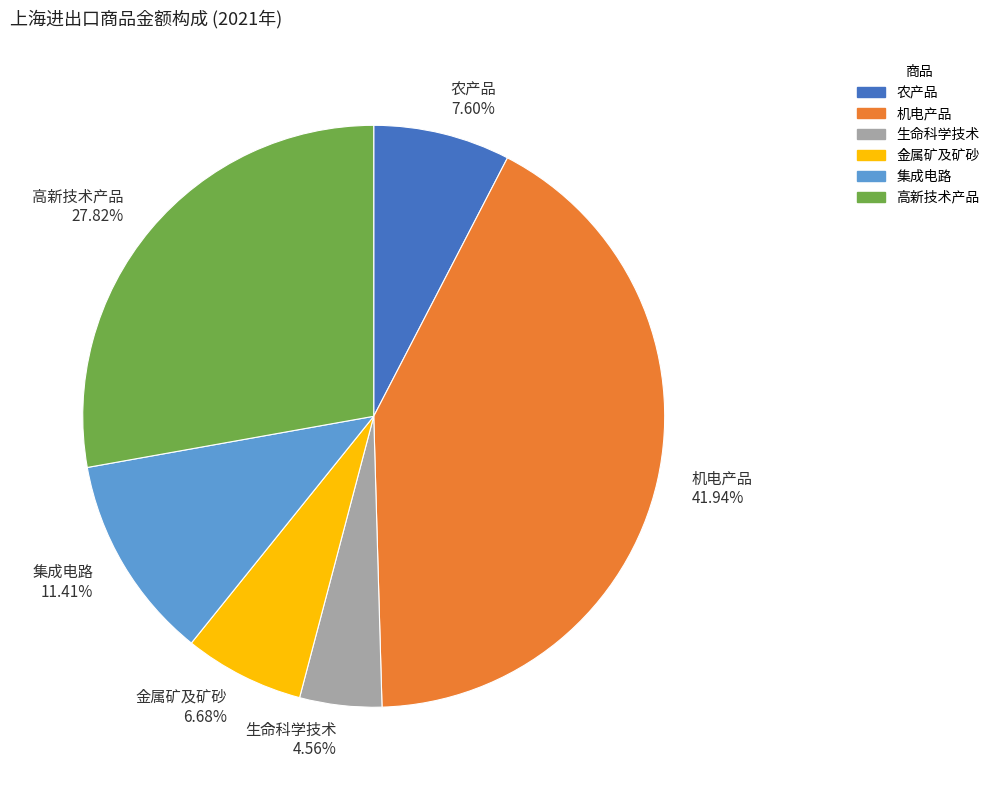

What percentage is the 高新技术产品 slice, to the nearest percent?

28%